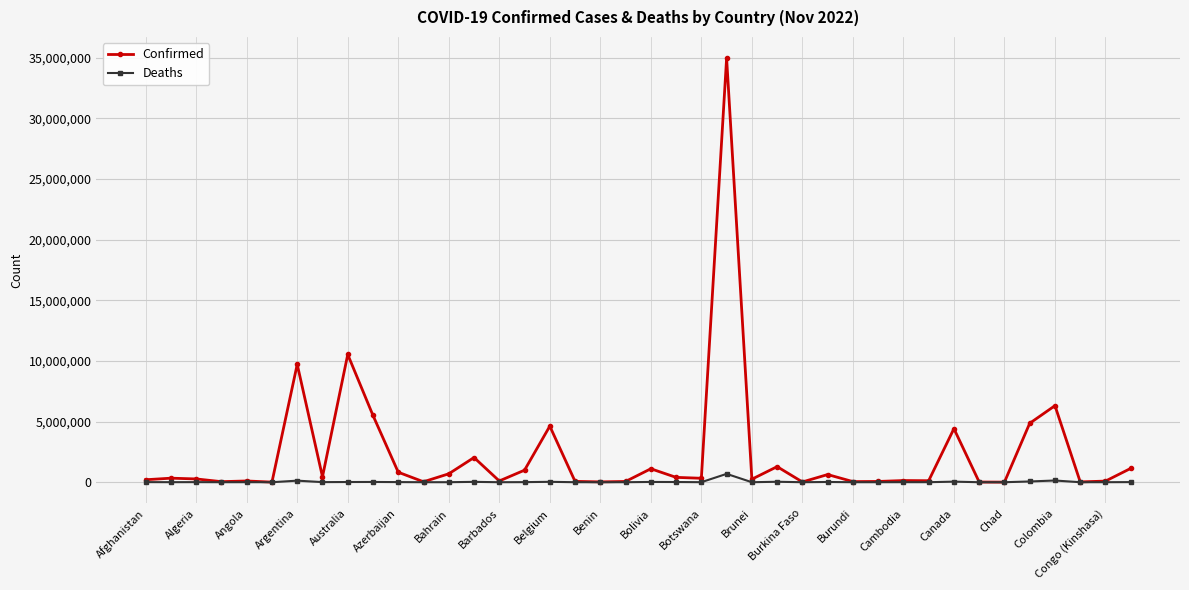

List the series in order of their overall mean, highest first.

Confirmed, Deaths